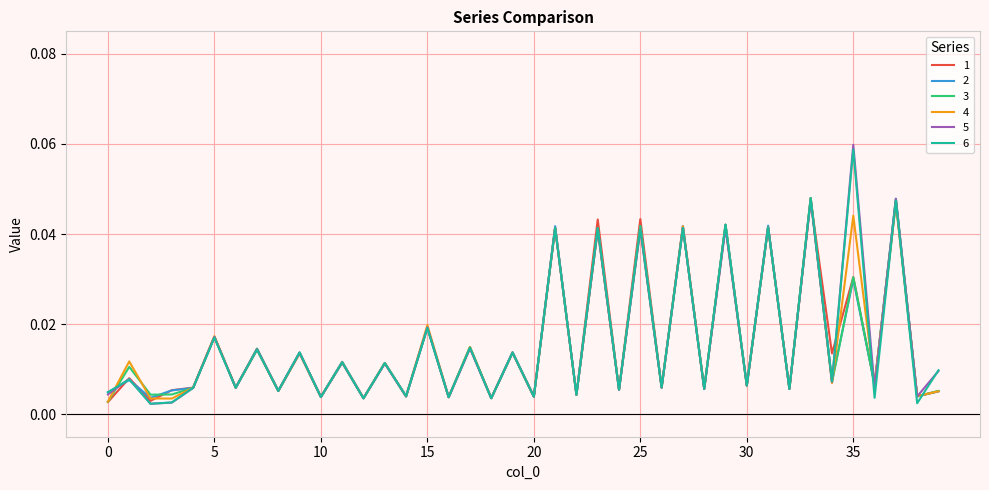

True or false: 4 has more than 1 points higher than both neighbors.

True